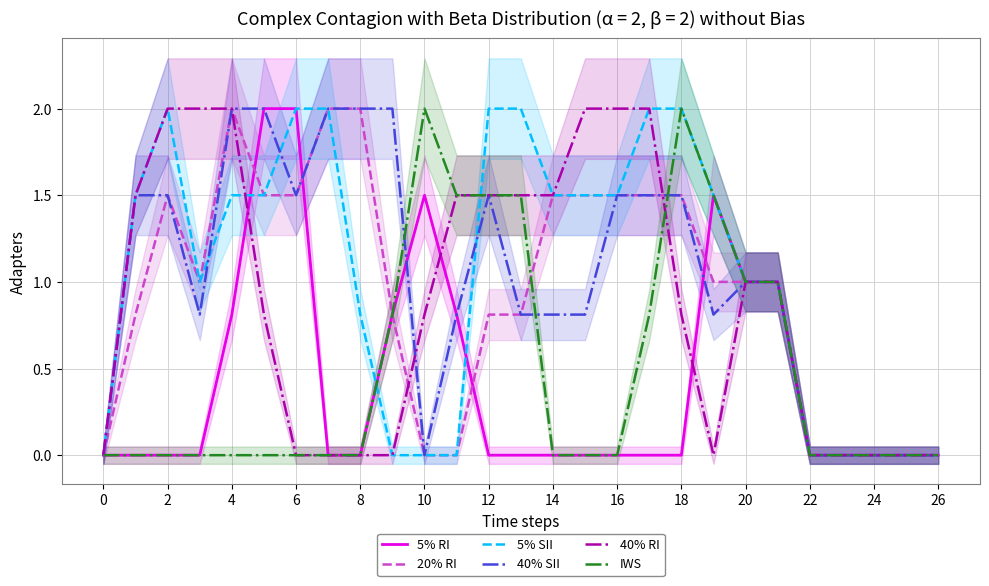

Is it true that IWS equals 0.0 at 4?

True